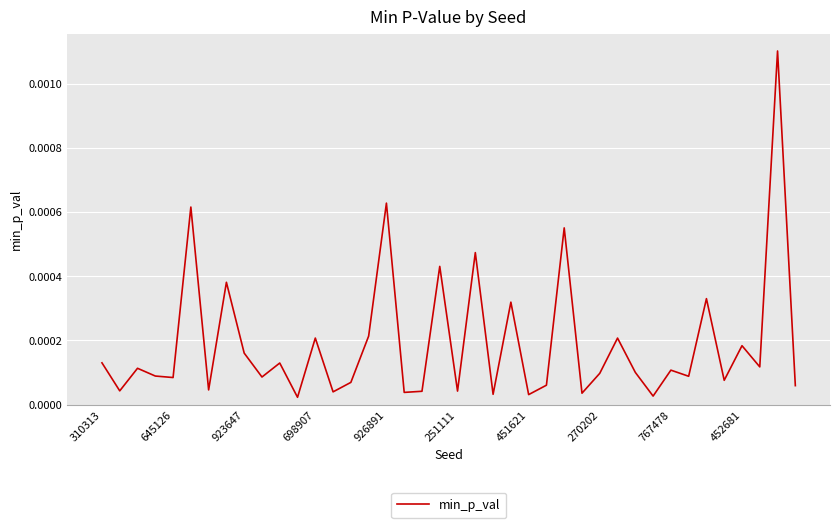

Count the number of data series in this chart.

1